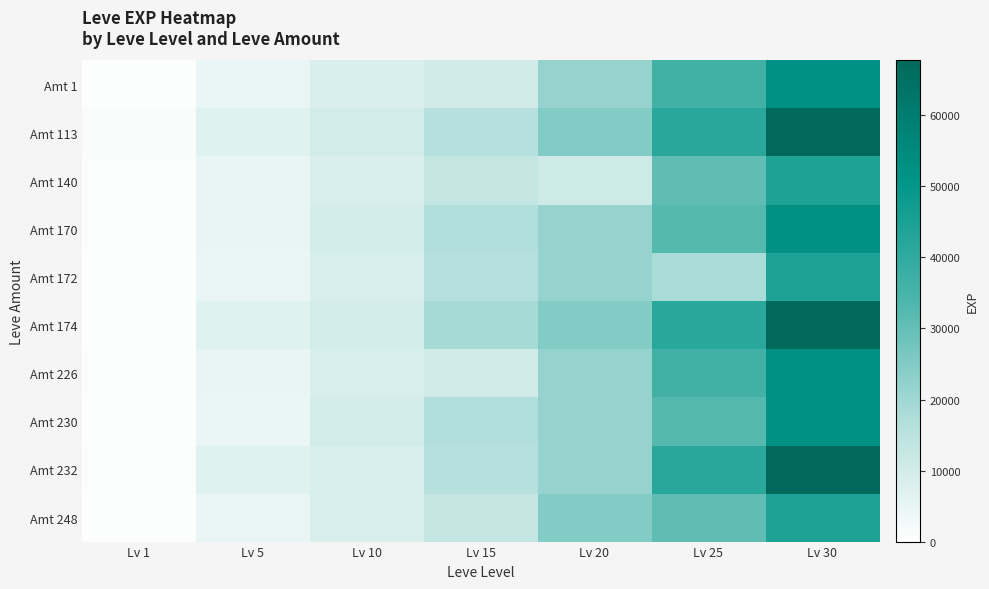

What is the total value across all series at Lv 10?

90540